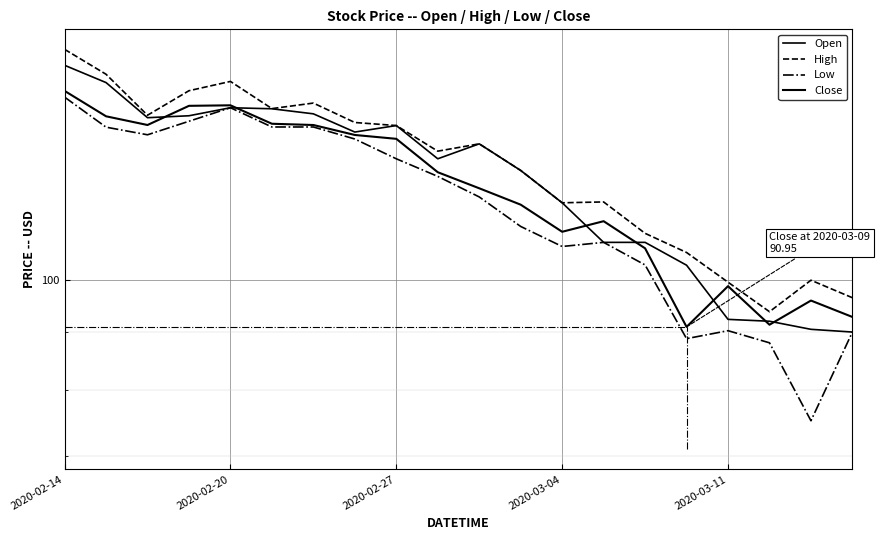

True or false: Open and Low intersect in this chart.

False